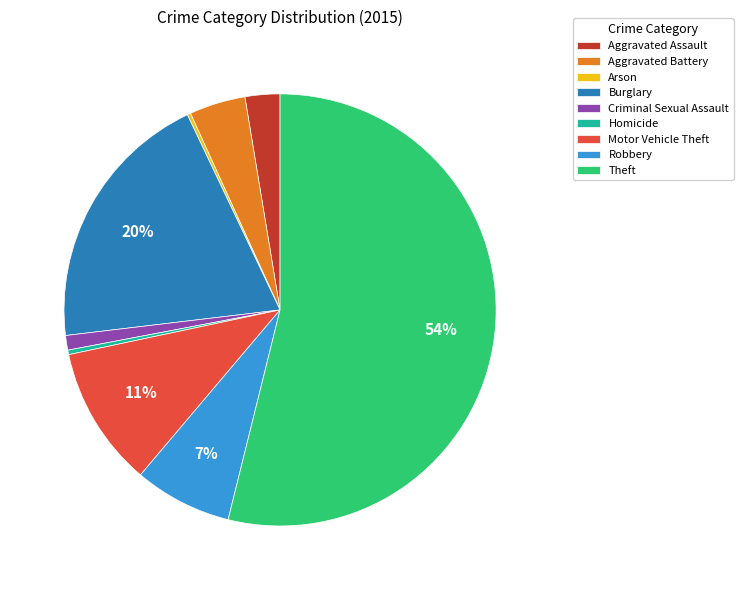

To the nearest percent, what percentage of the pie is Criminal Sexual Assault?

1%